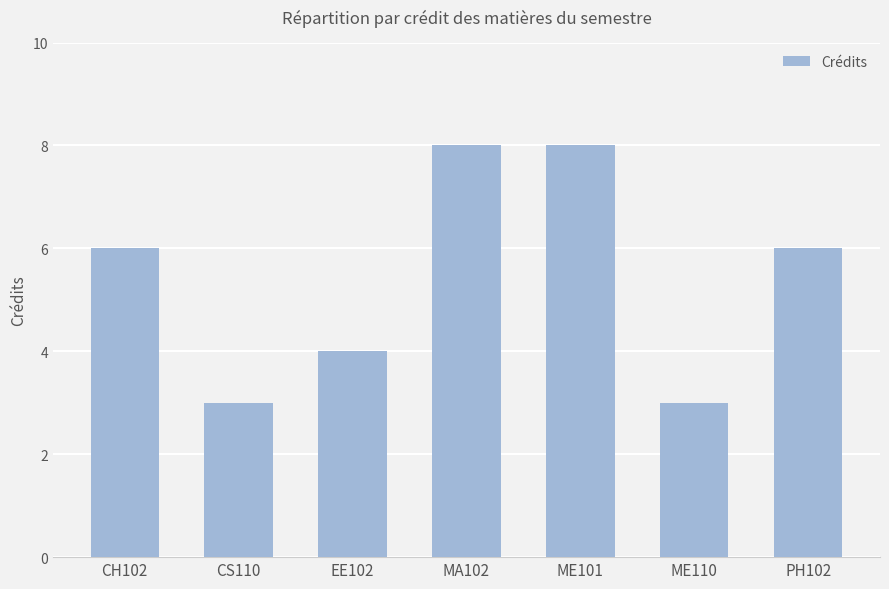

What is the difference between the values at ME101 and CH102?

2